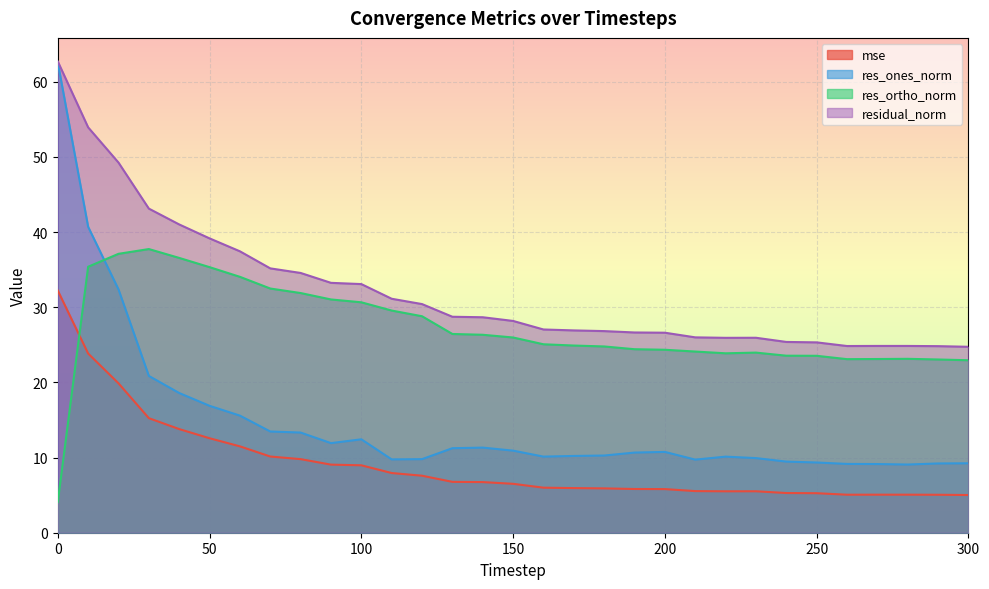

What is the difference between the mse values at 60 and 70?

1.4